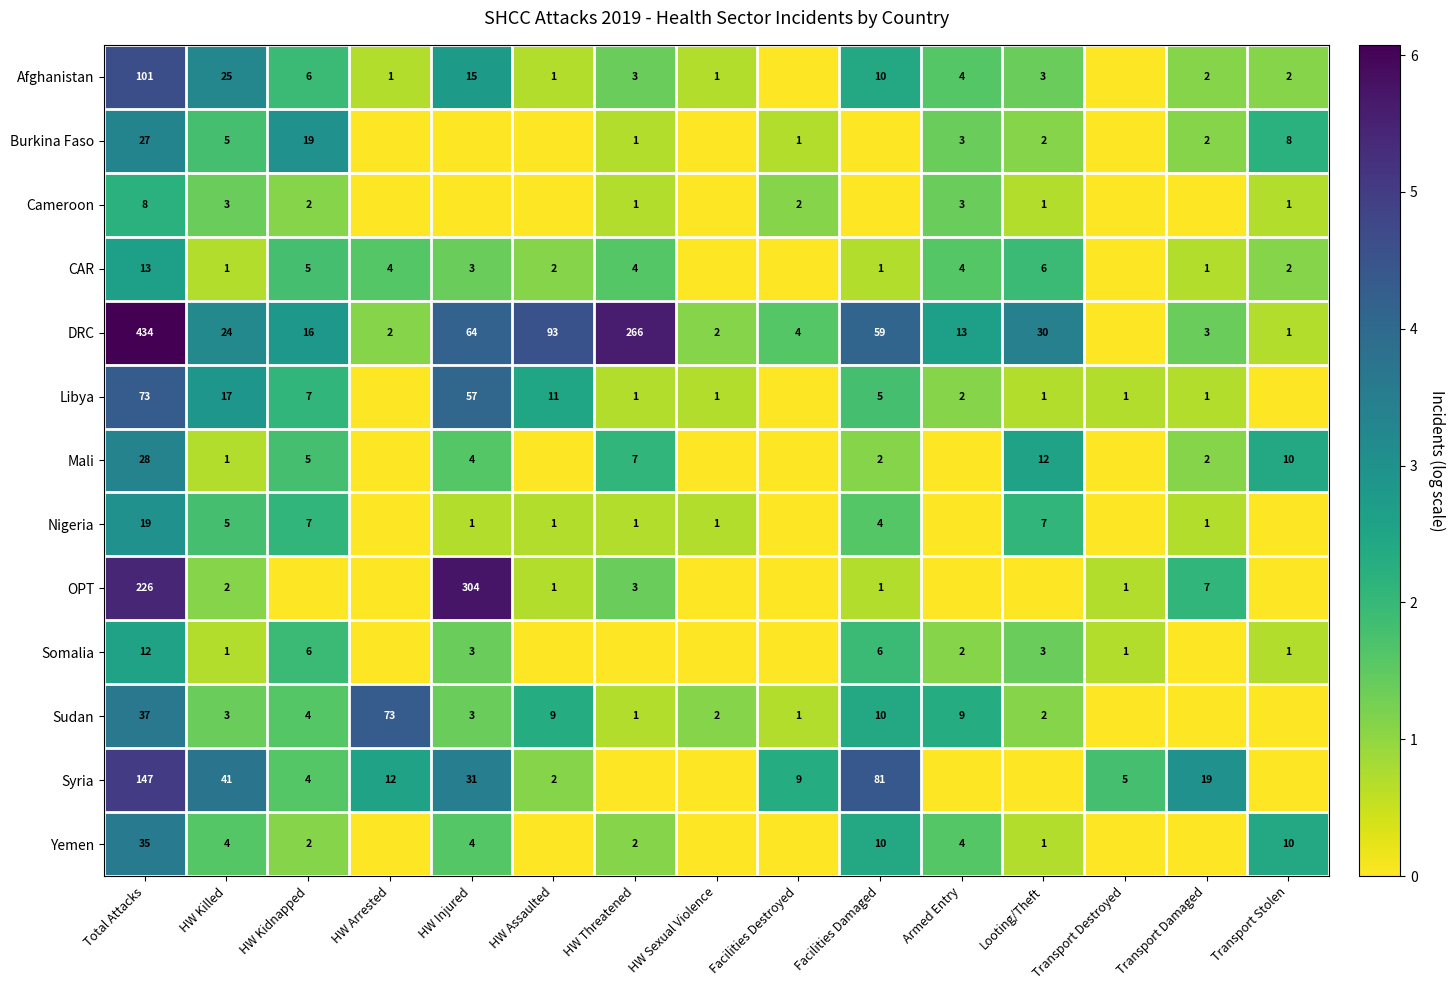

Is it true that Yemen equals 2 at HW Kidnapped?

True